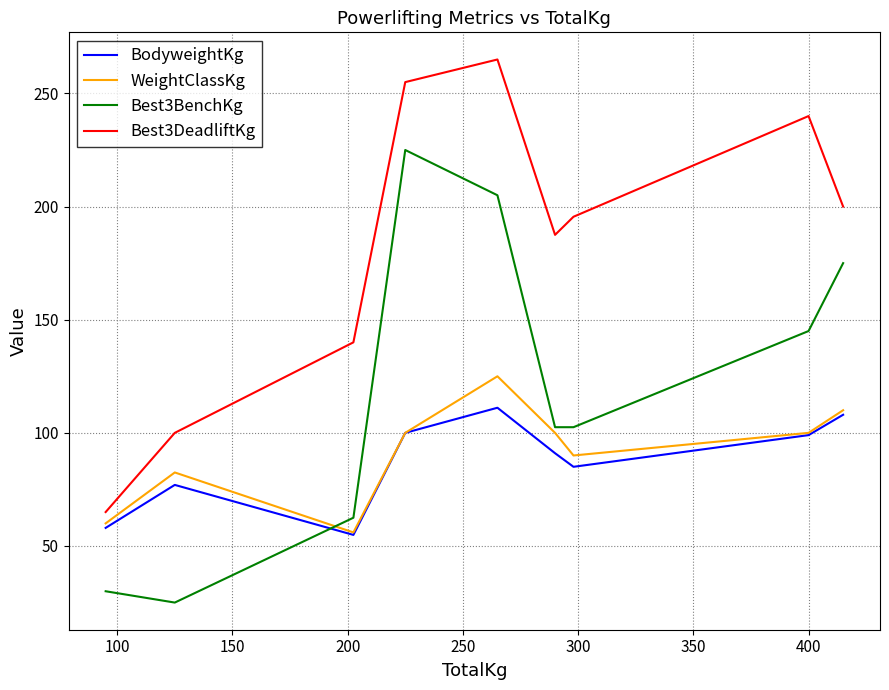

Rank the series by their maximum value, from lowest to highest.

BodyweightKg, WeightClassKg, Best3BenchKg, Best3DeadliftKg